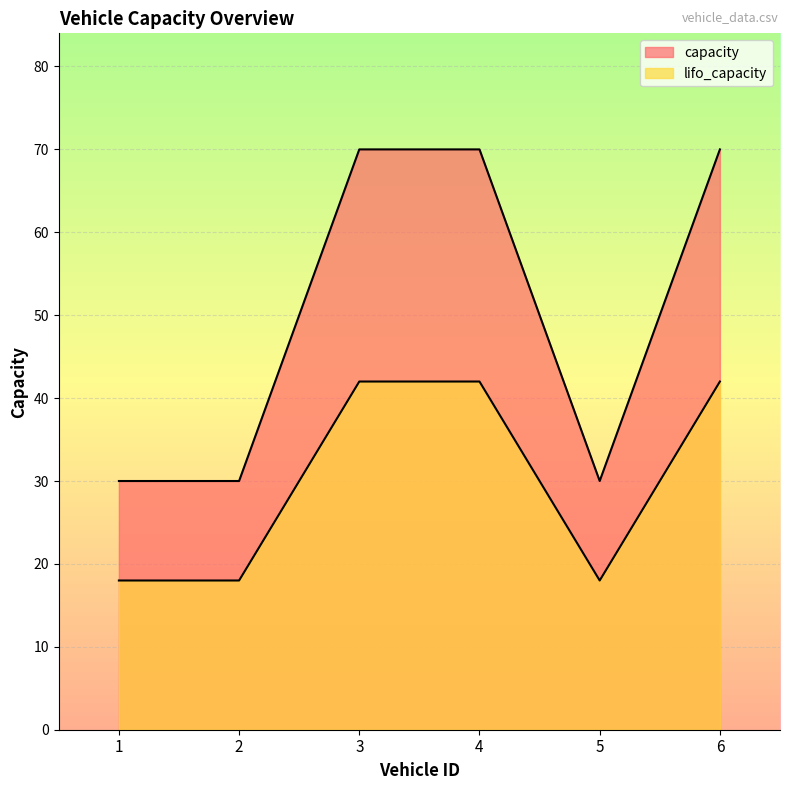

Reading right to left, extract all data points from this chart.

capacity: 70	30	70	70	30	30
lifo_capacity: 42	18	42	42	18	18